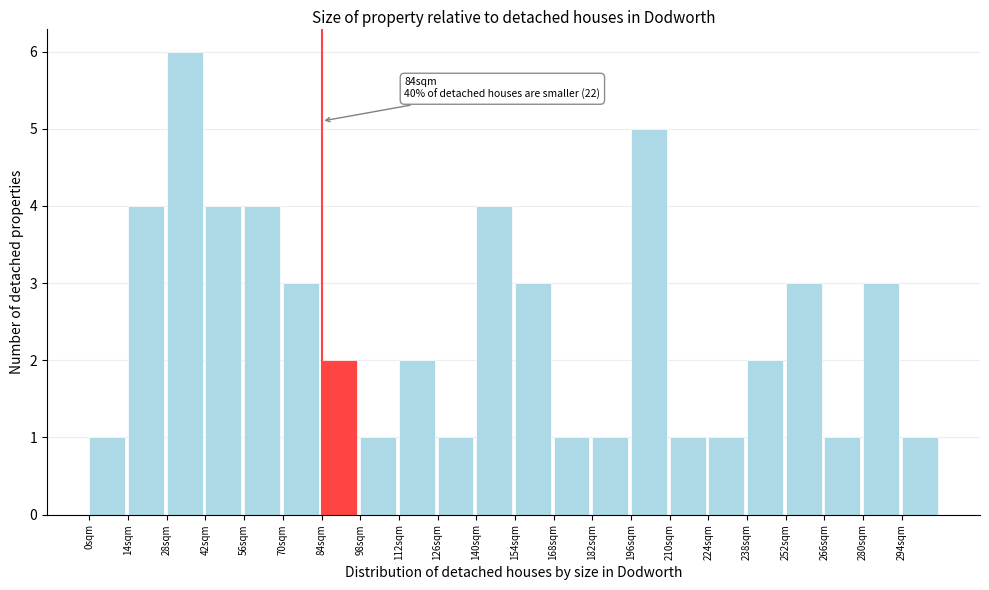

Which range on the x-axis has the tallest bar?

28 to 42